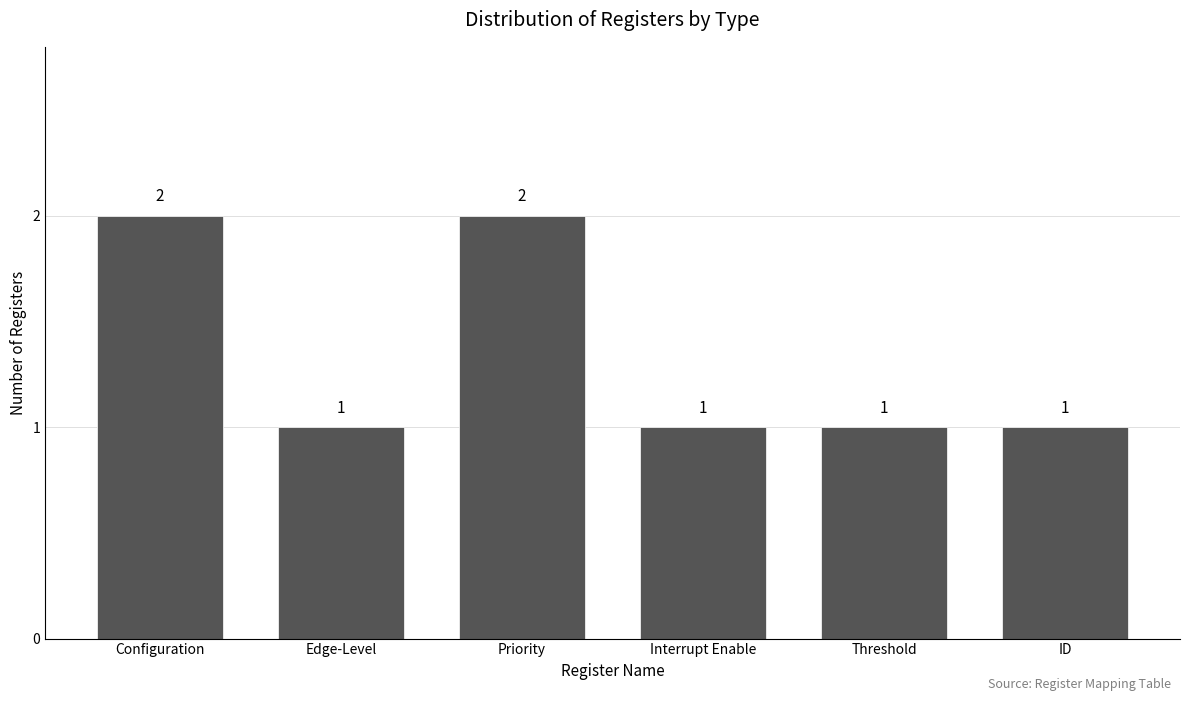

Reading left to right, list all the values displayed in this chart.

Configuration=2	Edge-Level=1	Priority=2	Interrupt Enable=1	Threshold=1	ID=1